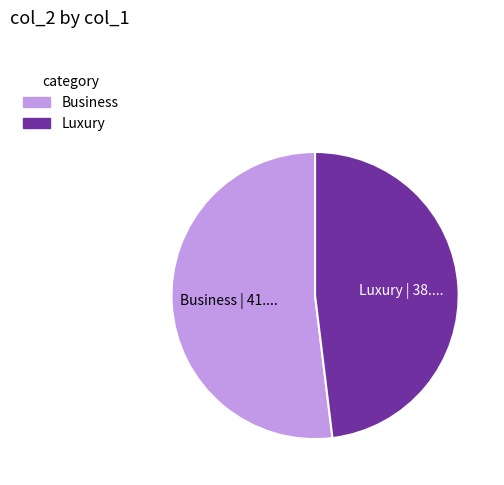

Is there a majority slice in this chart?

Yes